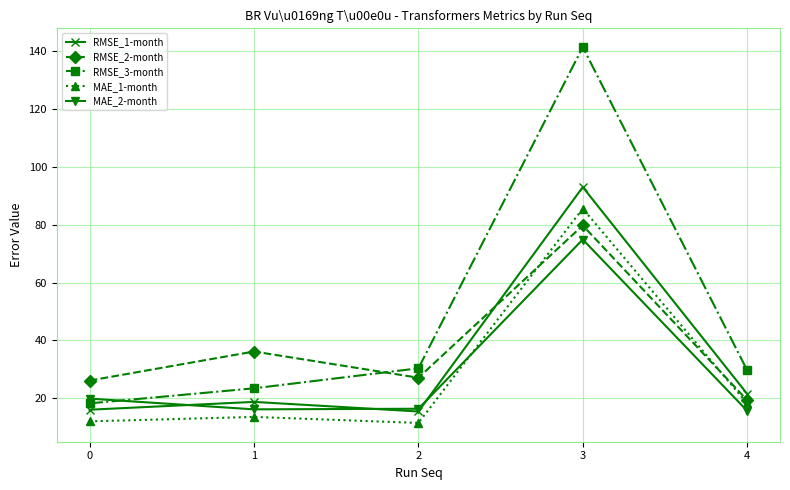

True or false: MAE_1-month has more than 2 interior local peaks.

False